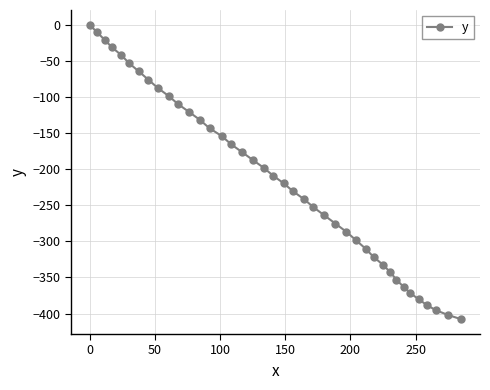

How many values are below -209?

20